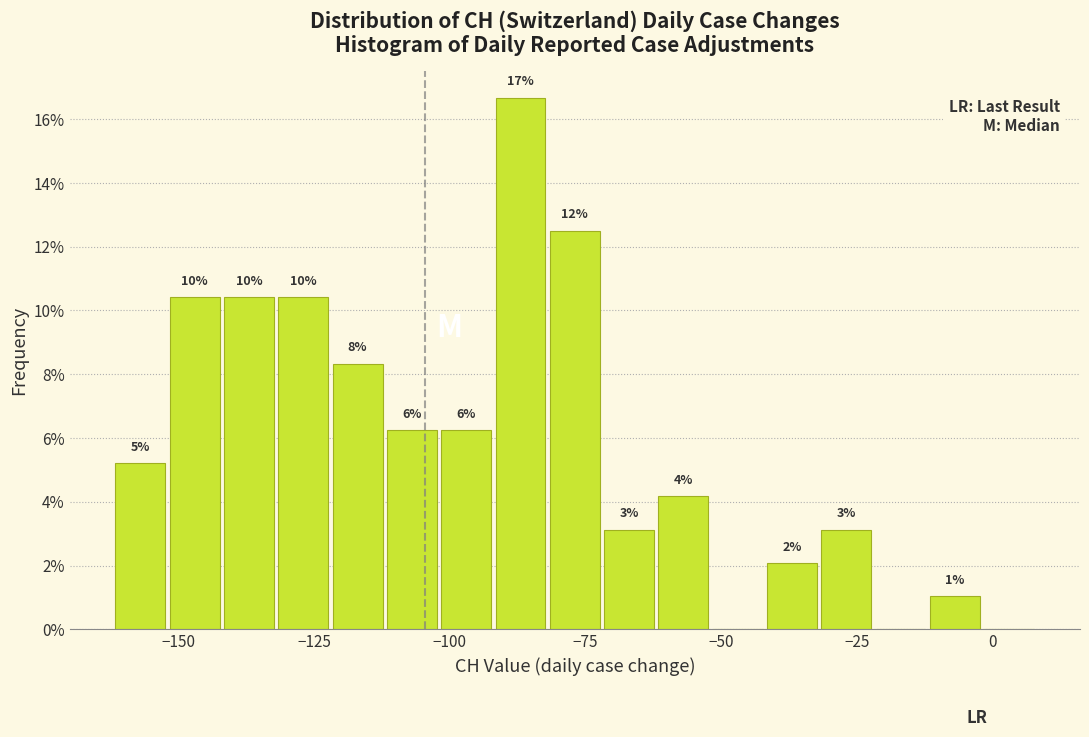

Around what value on the x-axis is the tallest bar? Give the approximate position of its centre, as read against the axis.

-85